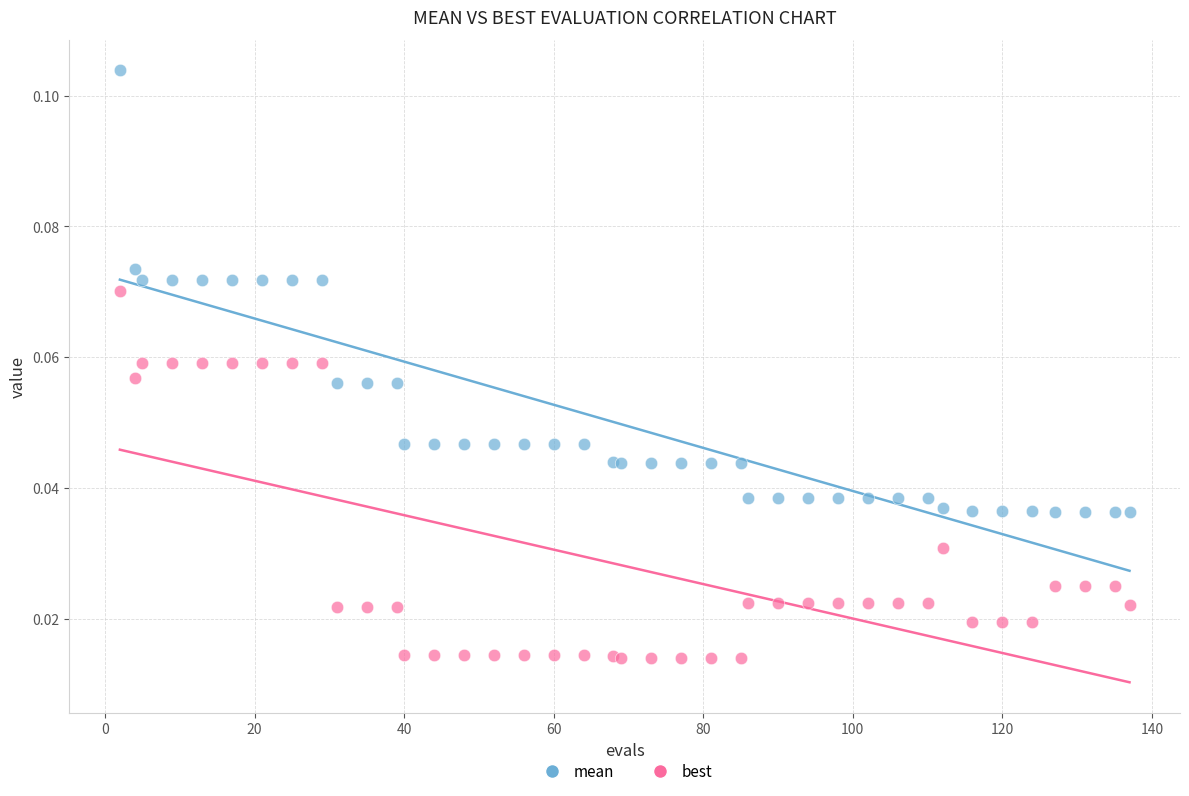

What are all the series names shown in the legend?

mean, best